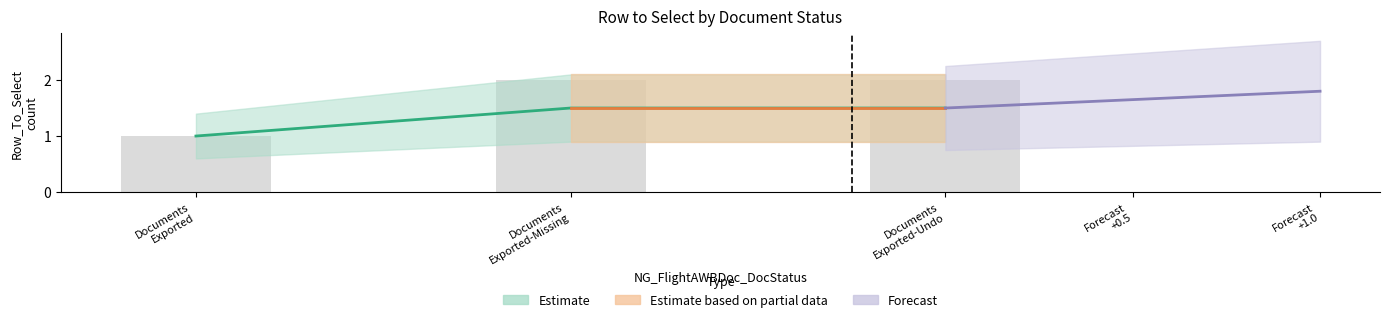

What position from the left is 2?

3